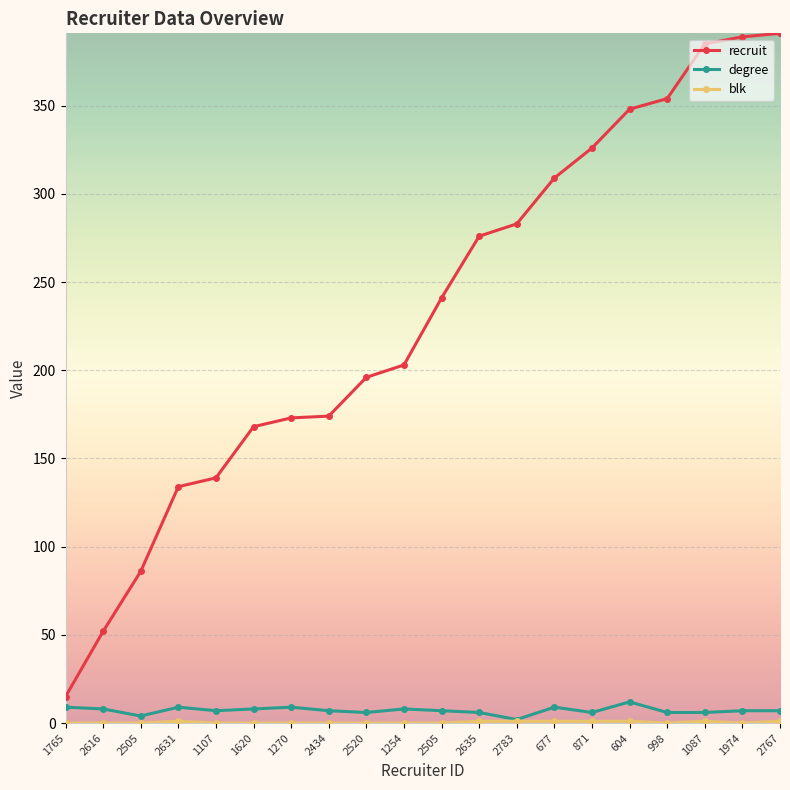

Reading left to right, transcribe all the data shown in this chart.

recruit: 1765=15	2616=52	2505=86	2631=134	1107=139	1620=168	1270=173	2434=174	2520=196	1254=203	2505=241	2635=276	2783=283	677=309	871=326	604=348	998=354	1087=385	1974=389	2767=391
degree: 1765=9	2616=8	2505=4	2631=9	1107=7	1620=8	1270=9	2434=7	2520=6	1254=8	2505=7	2635=6	2783=2	677=9	871=6	604=12	998=6	1087=6	1974=7	2767=7
blk: 1765=0	2616=0	2505=0	2631=1	1107=0	1620=0	1270=0	2434=0	2520=0	1254=0	2505=0	2635=1	2783=1	677=1	871=1	604=1	998=0	1087=1	1974=0	2767=1